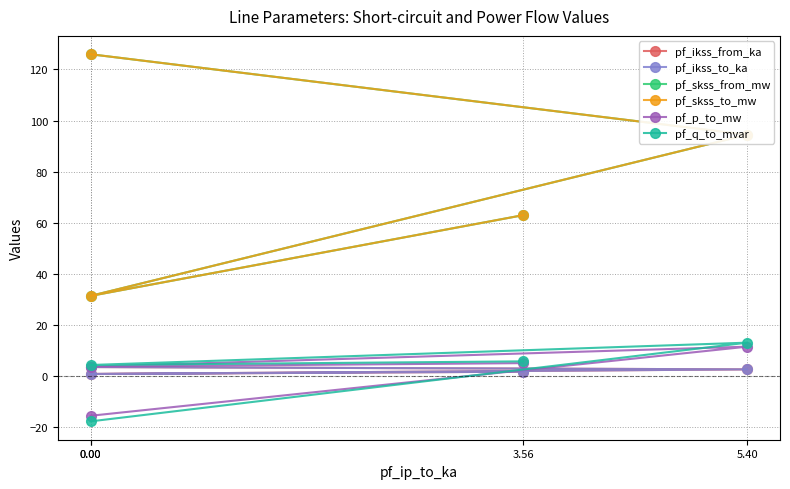

What is the maximum value for pf_q_to_mvar?

13.2